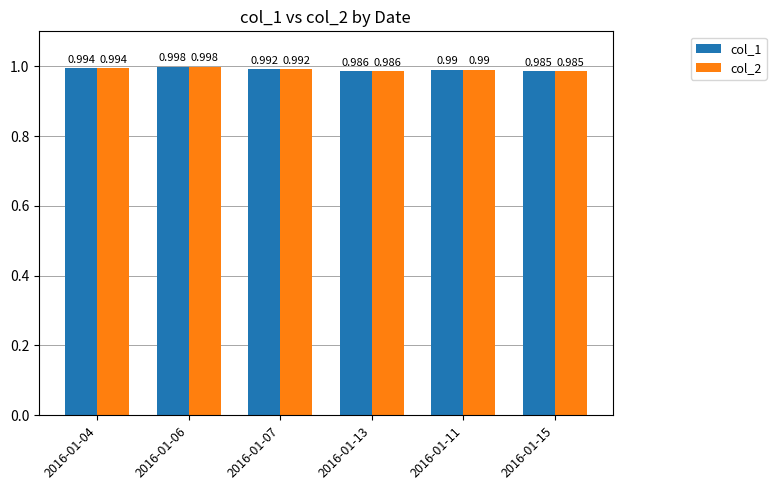

What position from the left is 2016-01-06?

2